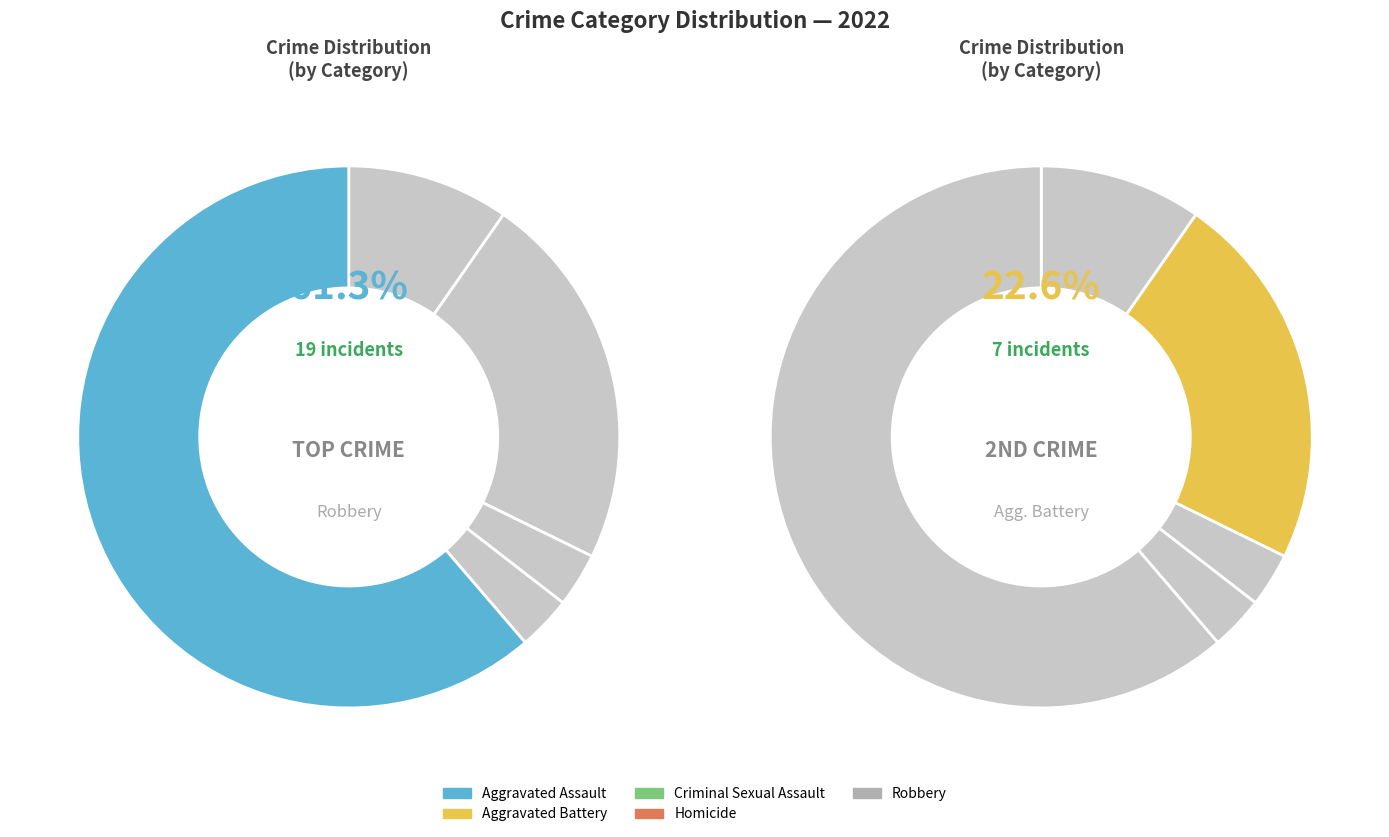

Rank the categories by value from highest to lowest.

Robbery, Aggravated Battery, Aggravated Assault, Criminal Sexual Assault, Homicide